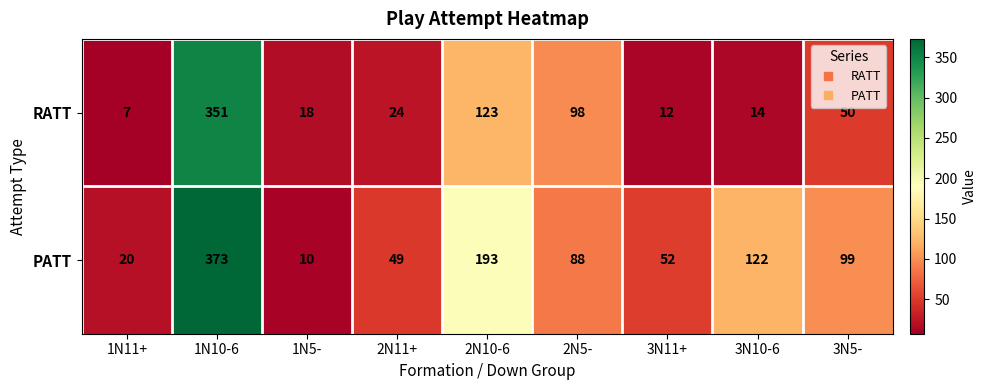

Rank the series by their average value, from lowest to highest.

RATT, PATT